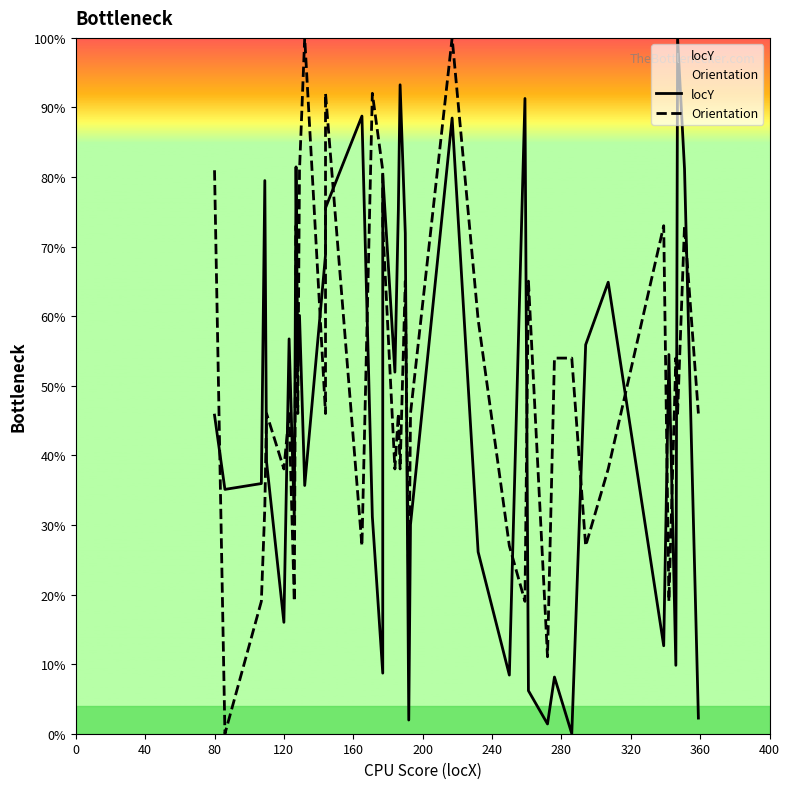

What is the maximum value for Orientation?

100.0